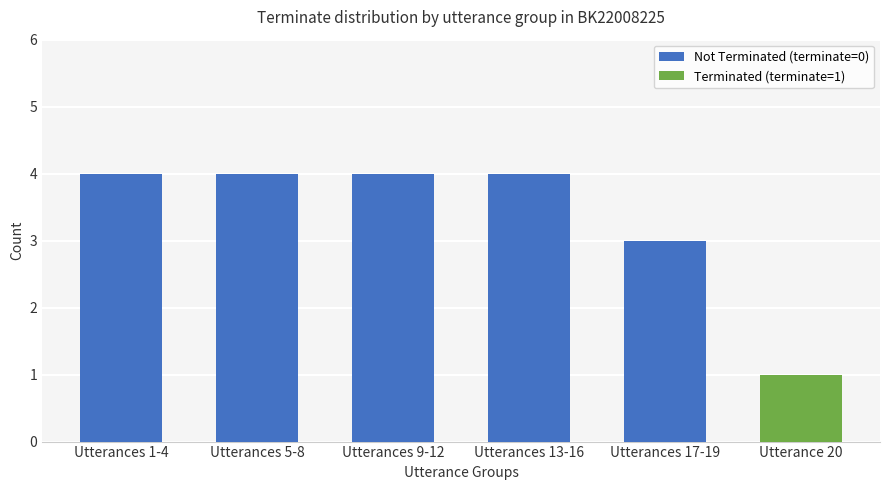

The value of Not Terminated (terminate=0) at Utterance 20 is 0. True or false?

True